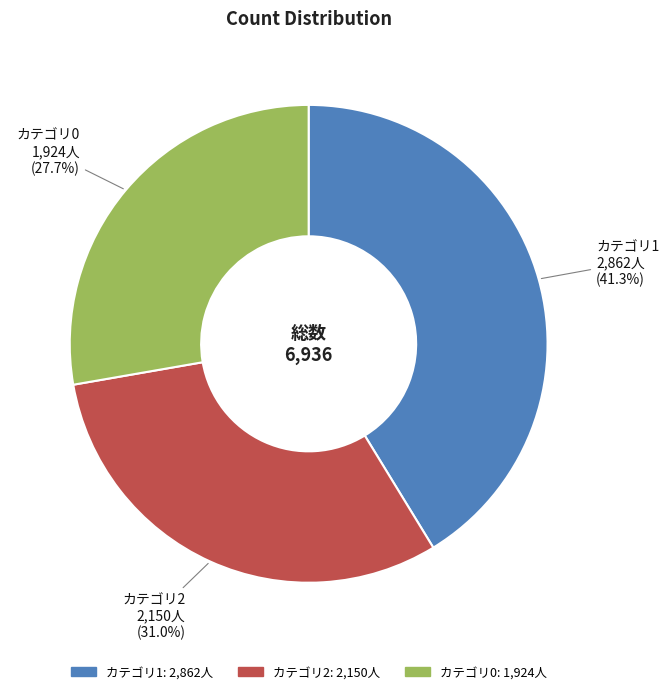

Is there a majority slice in this chart?

No